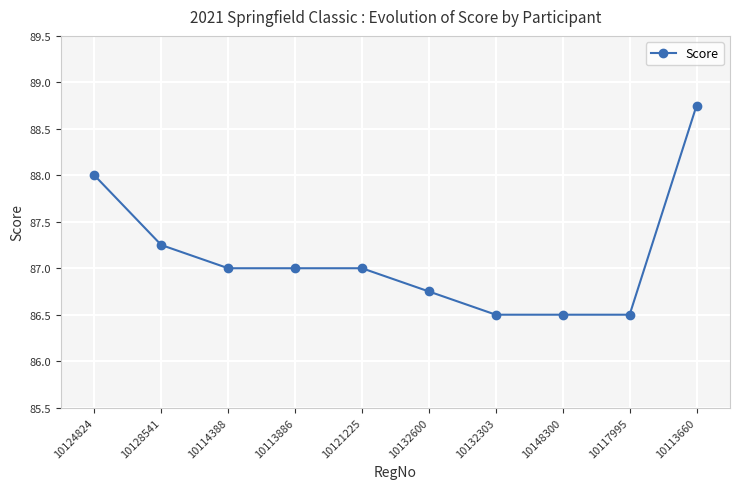

Between 10114388 and 10124824, which is larger?

10124824